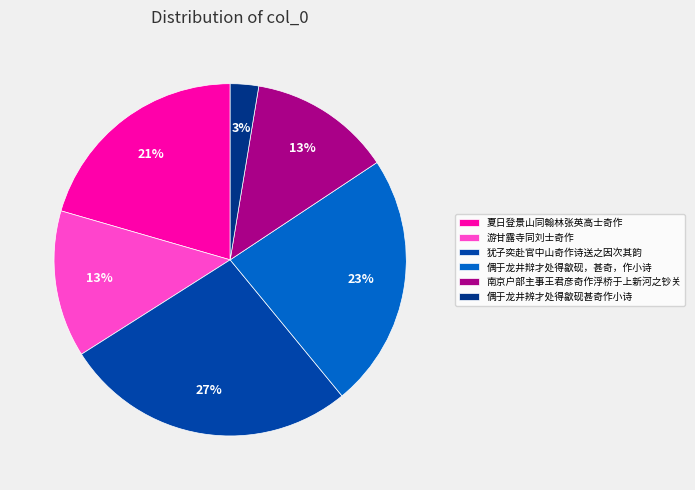

To the nearest percent, what percentage of the pie is 游甘露寺同刘士奇作?

13%